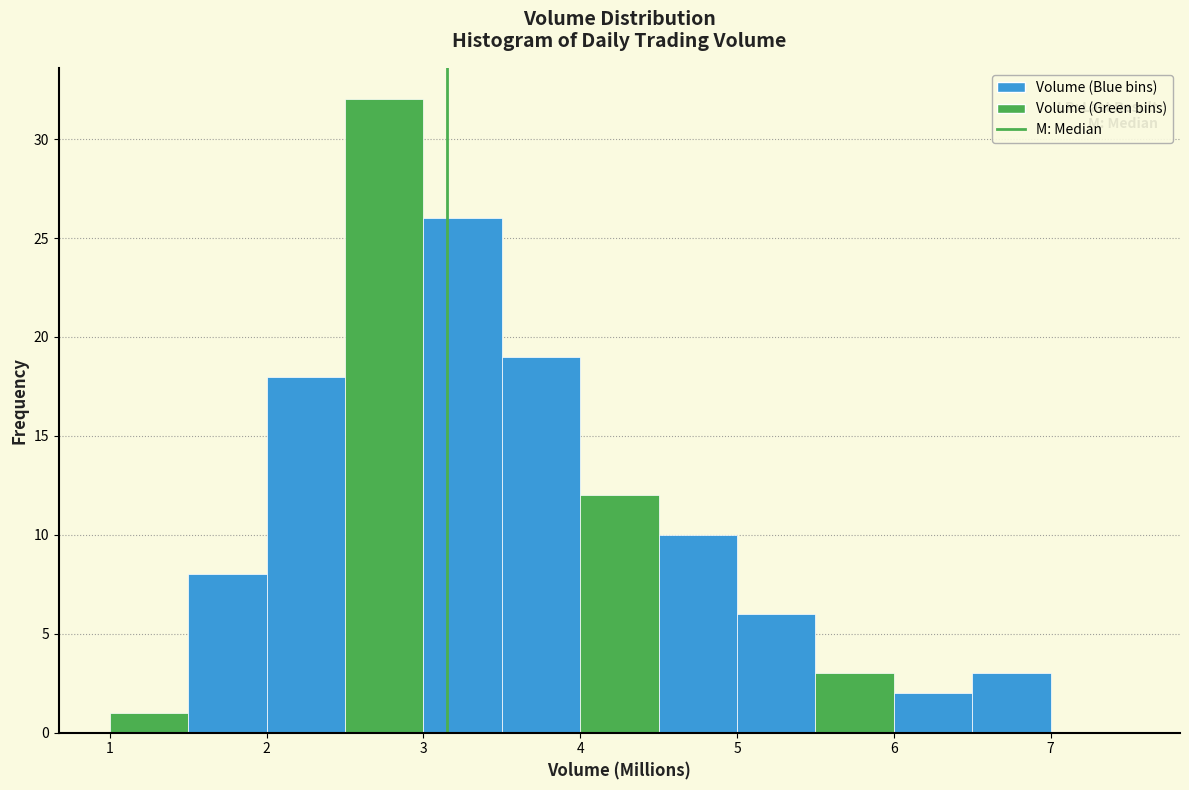

How tall is the bar that spans 6.0 to 6.5 on the x-axis? The values are not printed on the chart, so give them approximately, as read against the axis.

2